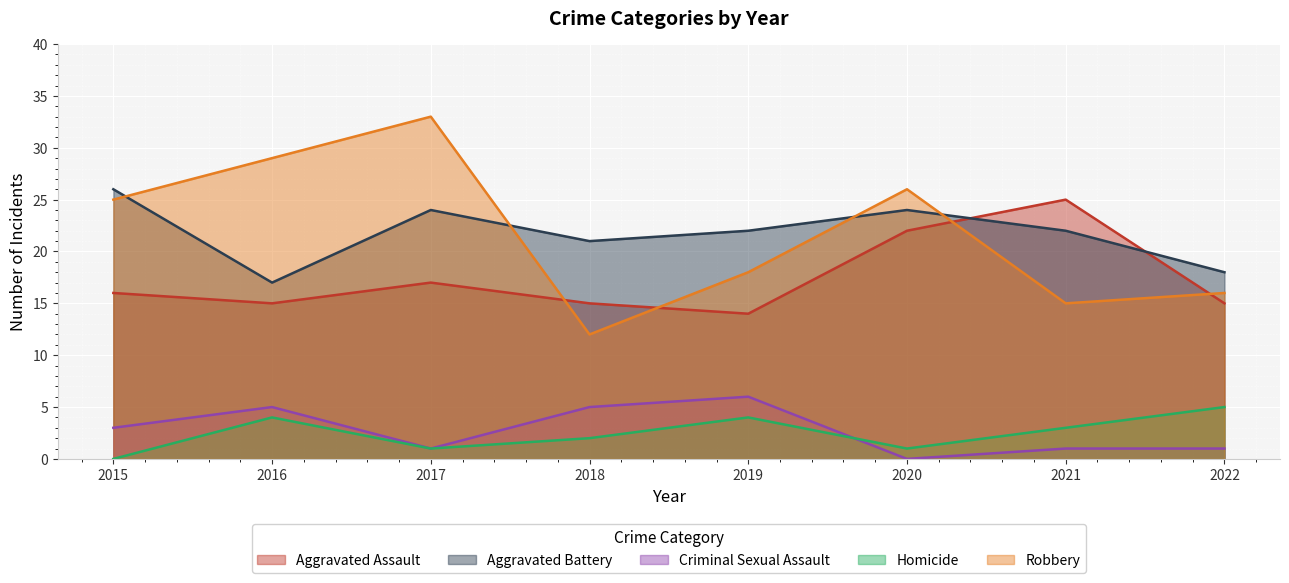

True or false: Aggravated Assault and Criminal Sexual Assault intersect in this chart.

False